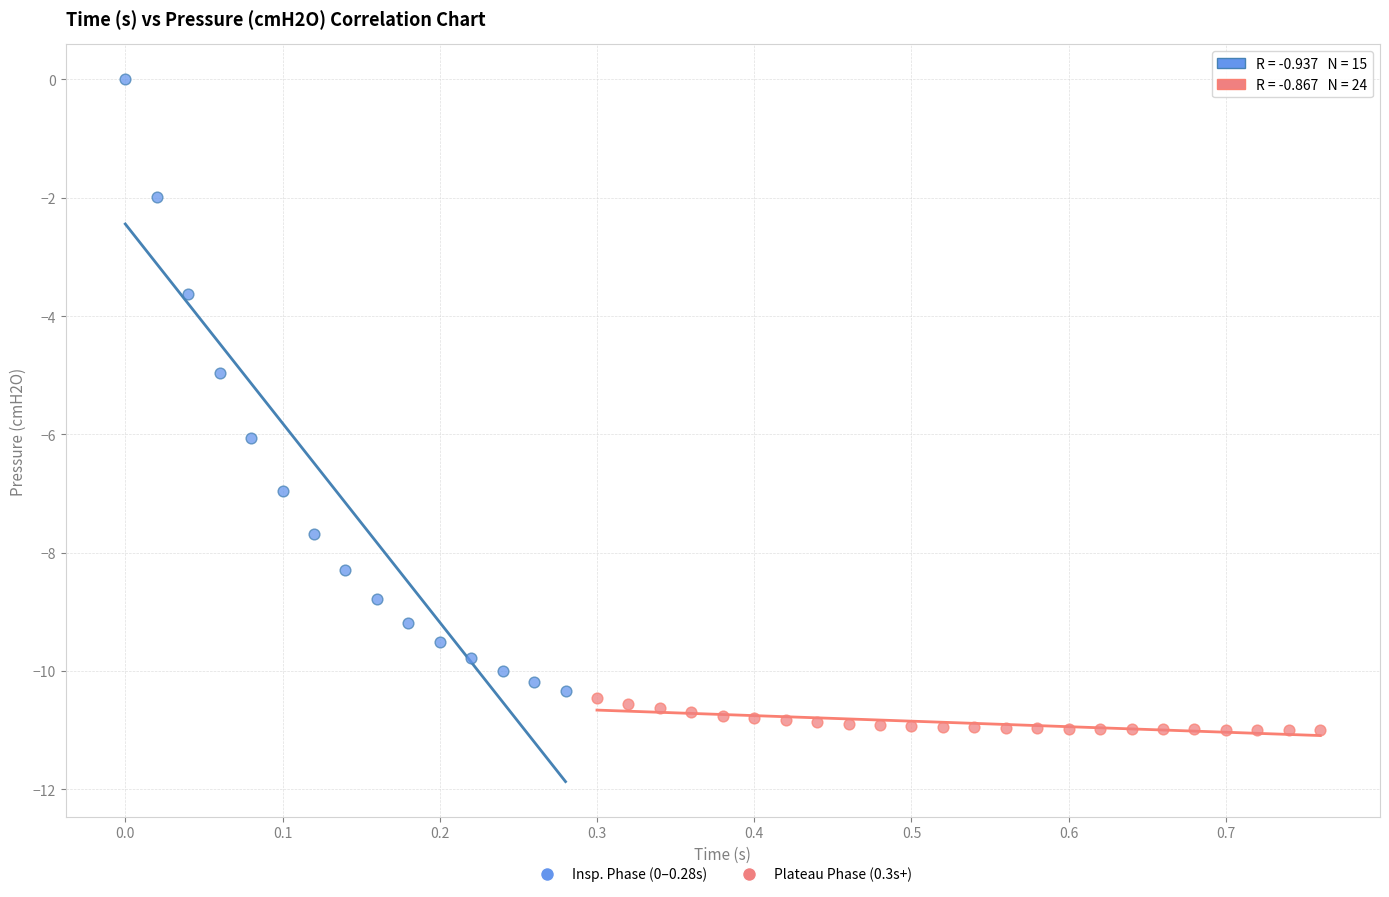

Which series contains the lowest Y value?

Plateau Phase (0.3s+)